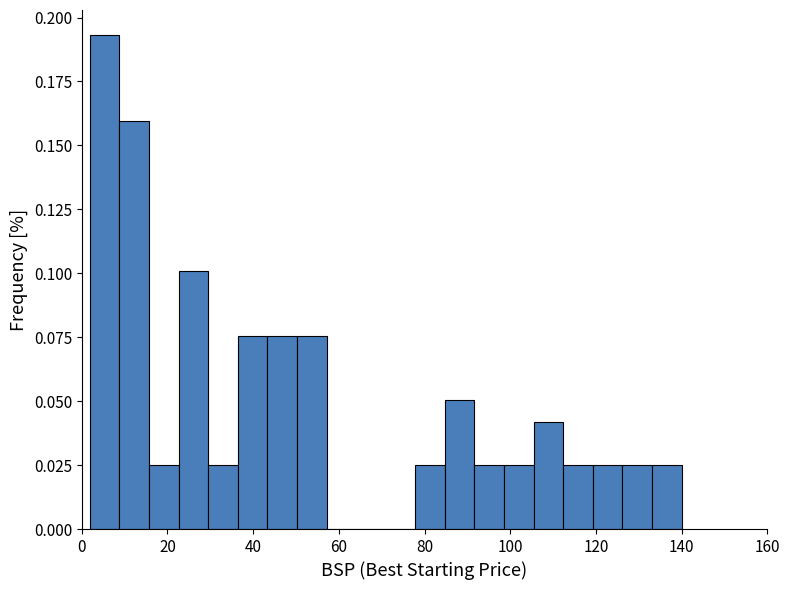

Read against the x-axis, roughly where is the centre of the tallest bar?

6